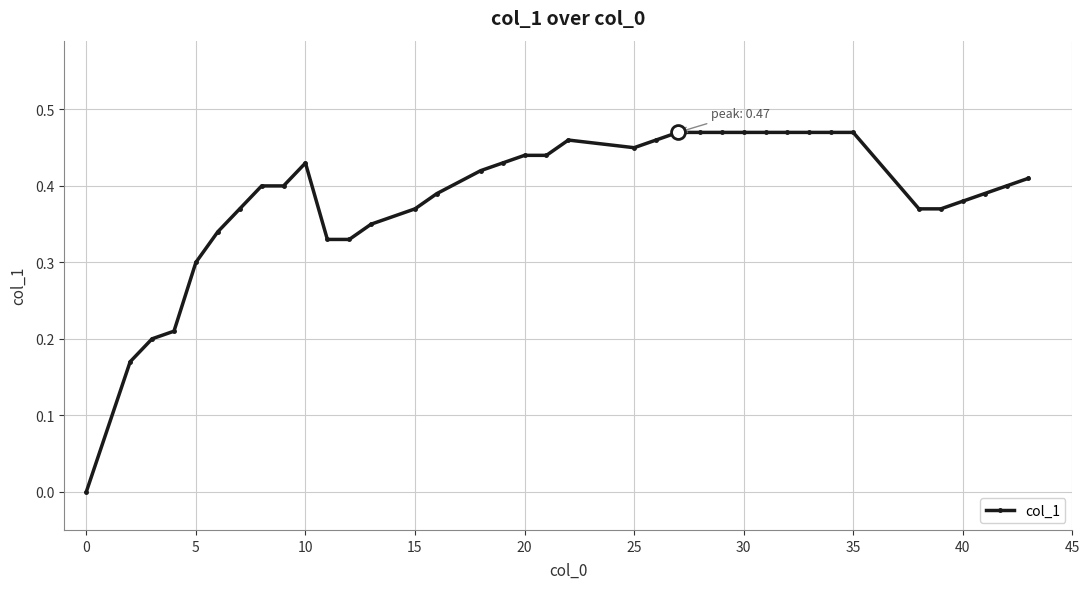

What is the sum of all values?

14.2